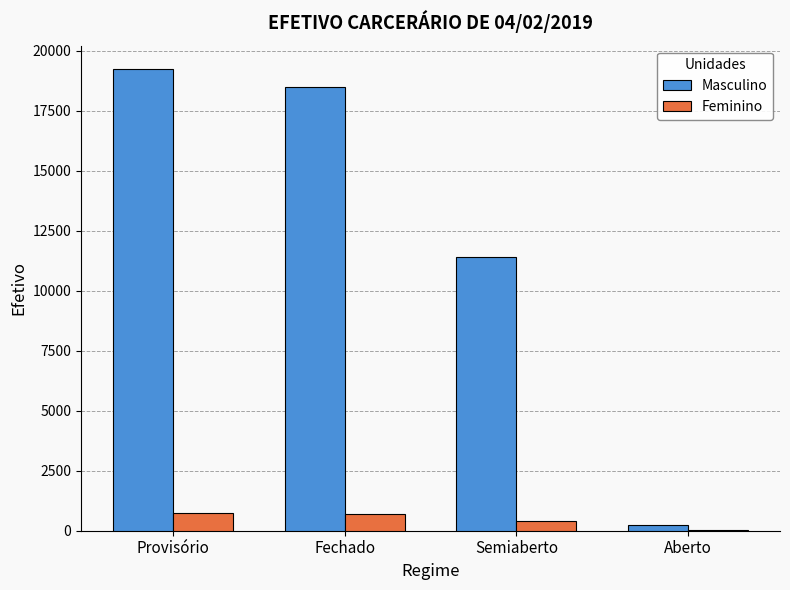

What is the sum of all Masculino values?

49388